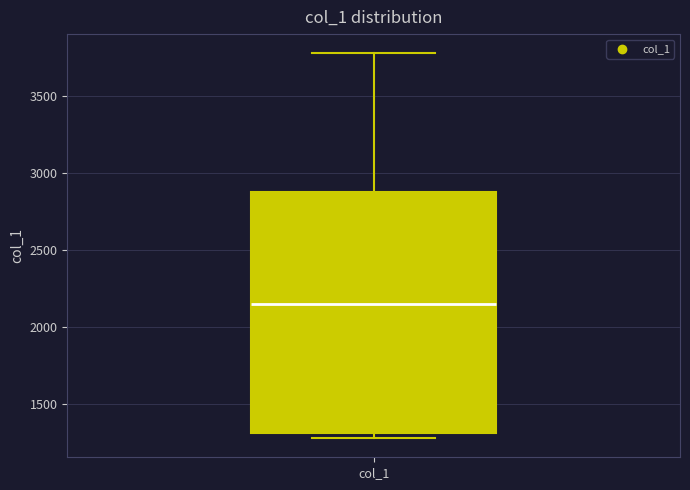

Where does the median line of the box for col_1 sit on the y-axis? The values are not printed on the chart, so give them approximately, as read against the axis.

2150